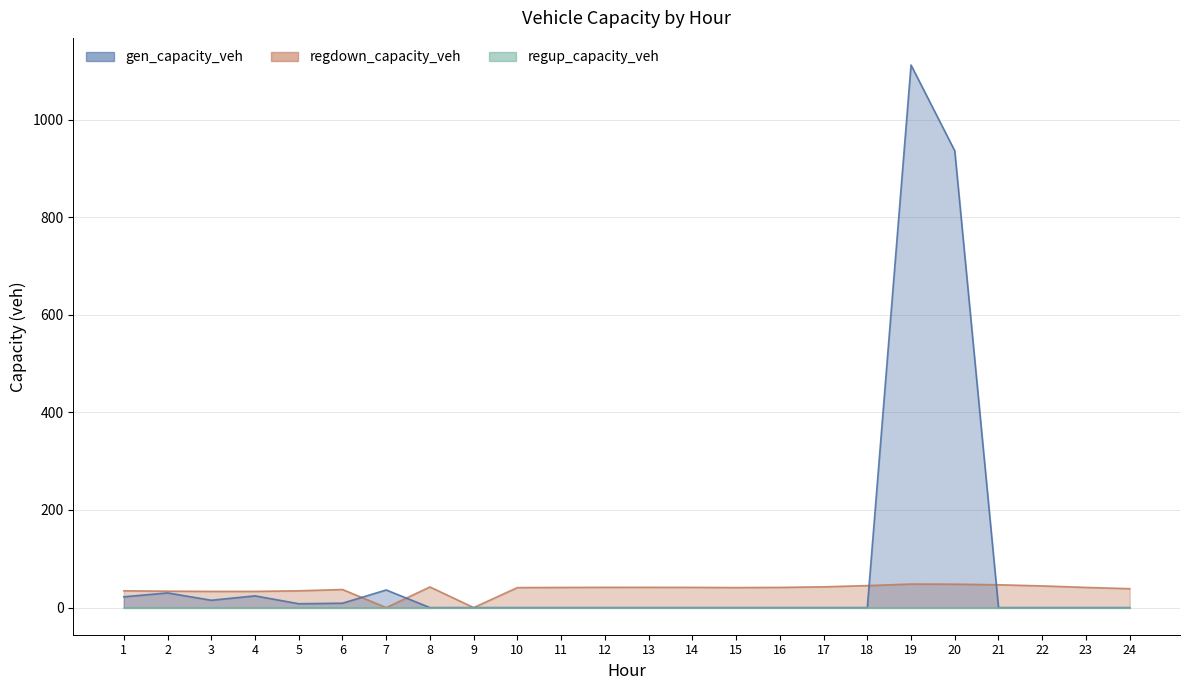

Which label corresponds to the largest value in the chart?

19